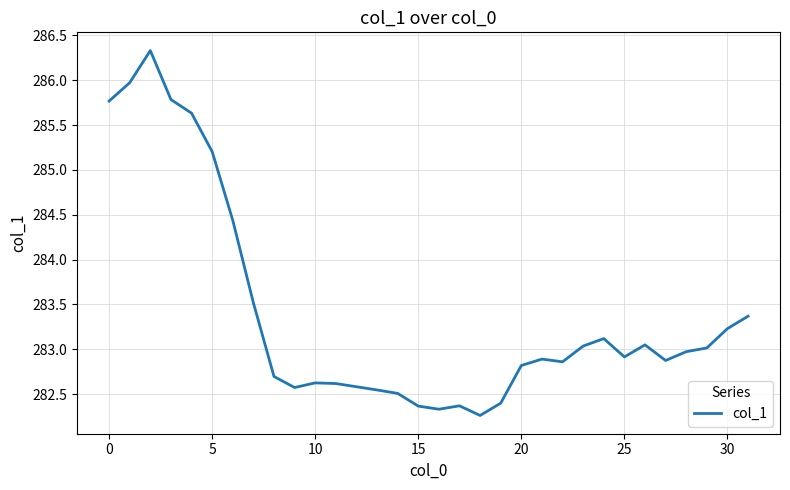

What is the greatest value displayed?

286.3